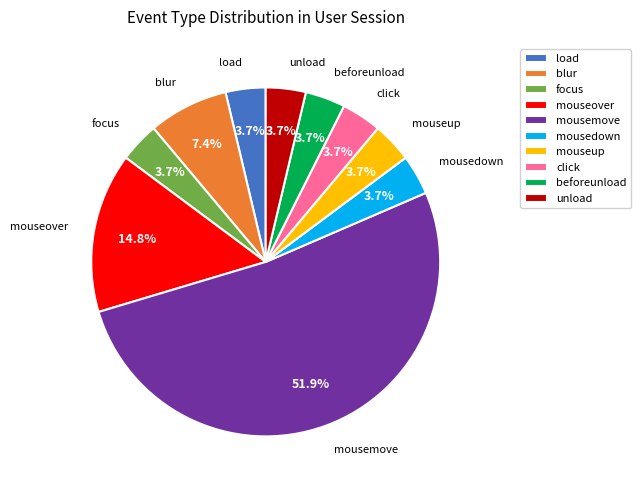

What is the ratio of the value at mouseup to the value at mousedown?

1.0